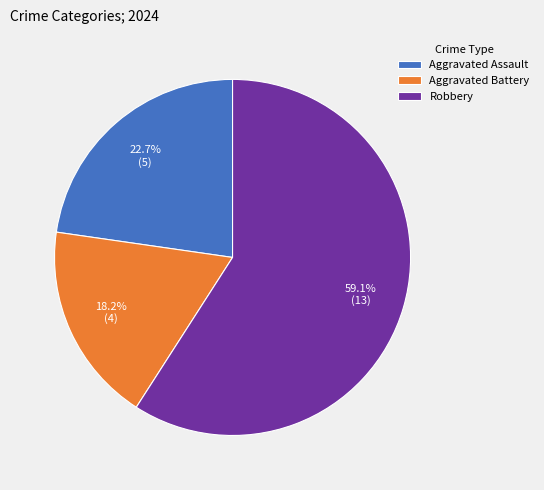

What is the majority slice?

Robbery